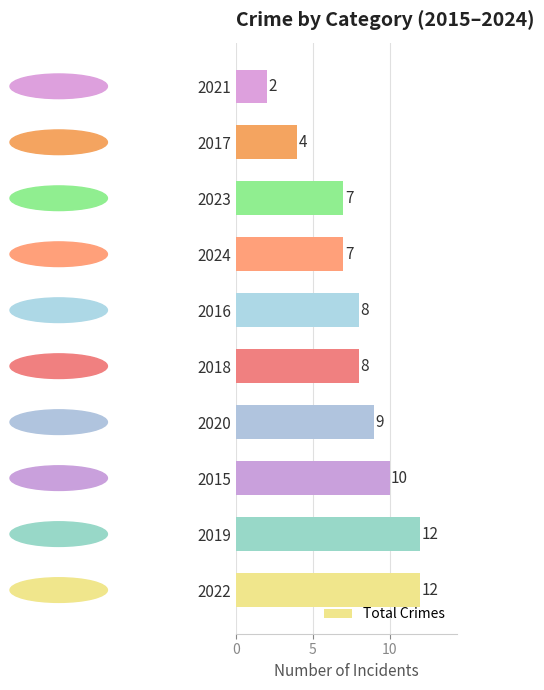

Between 2020 and 2021, which is larger?

2020